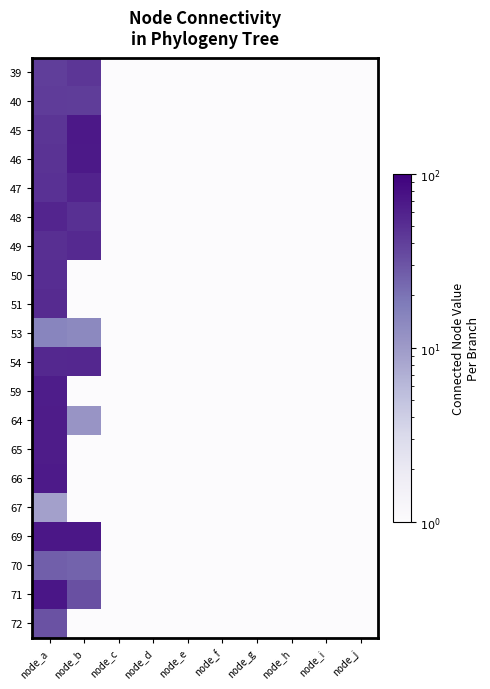

List the series in order of their peak value, lowest first.

67, 53, 70, 72, 40, 39, 50, 51, 49, 54, 48, 47, 59, 64, 65, 66, 46, 45, 69, 71